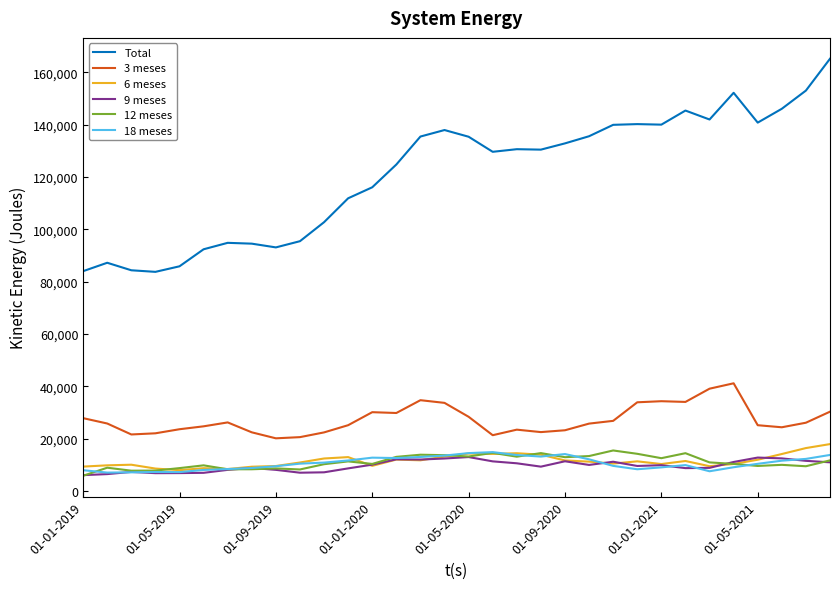

True or false: 3 meses and Total intersect in this chart.

False